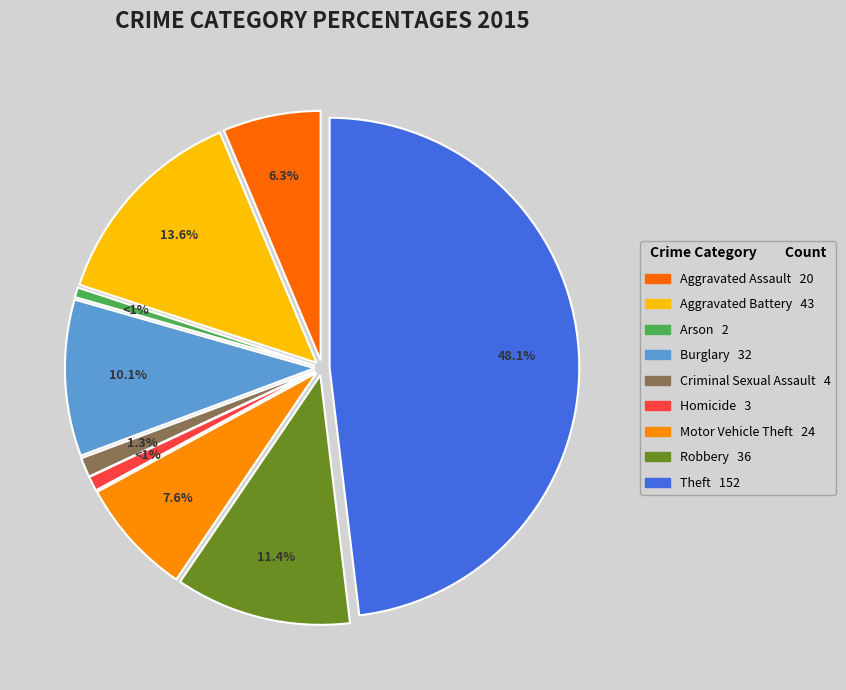

Which slice is the smallest?

Arson